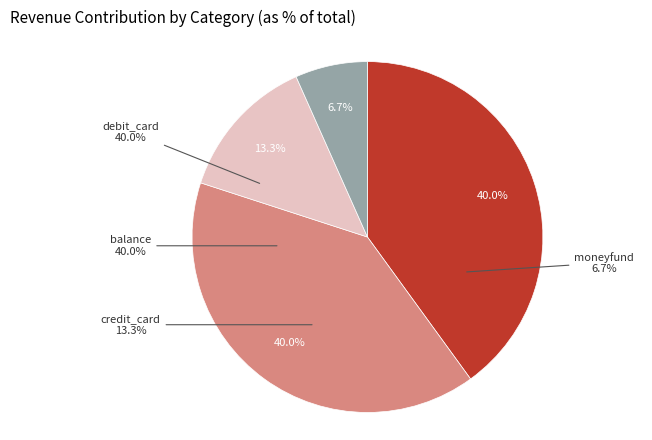

To the nearest percent, what is the combined percentage of credit_card and debit_card?

53%